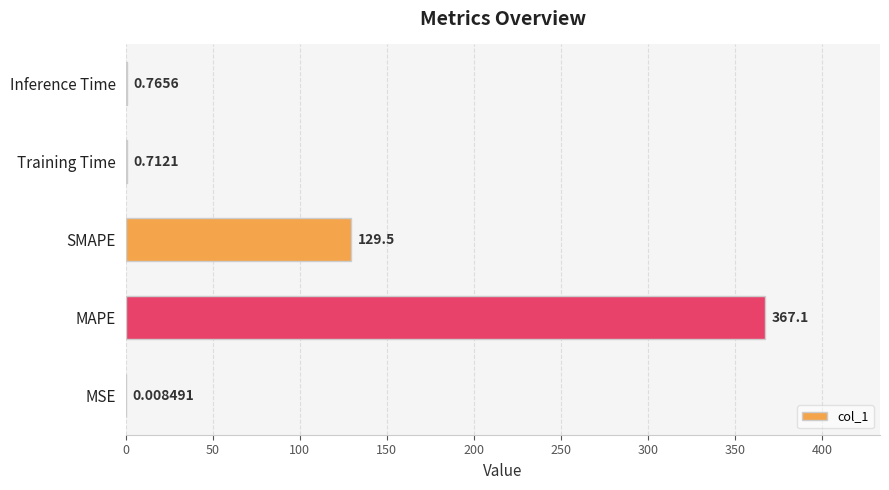

What is the sum of all values?

498.1